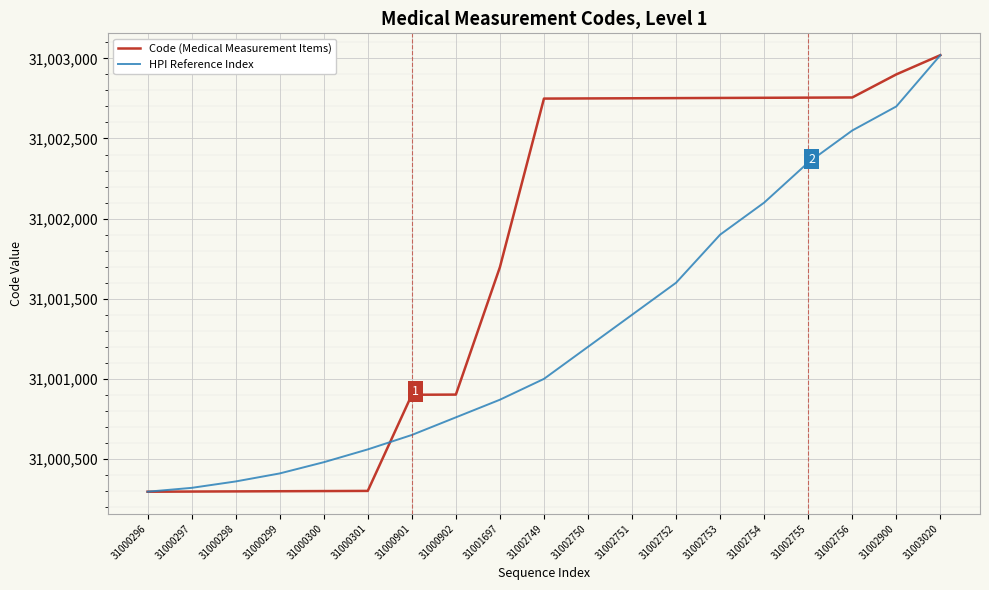

What is the approximate value of HPI Reference Index at 31003020, to the nearest 50?

31003000